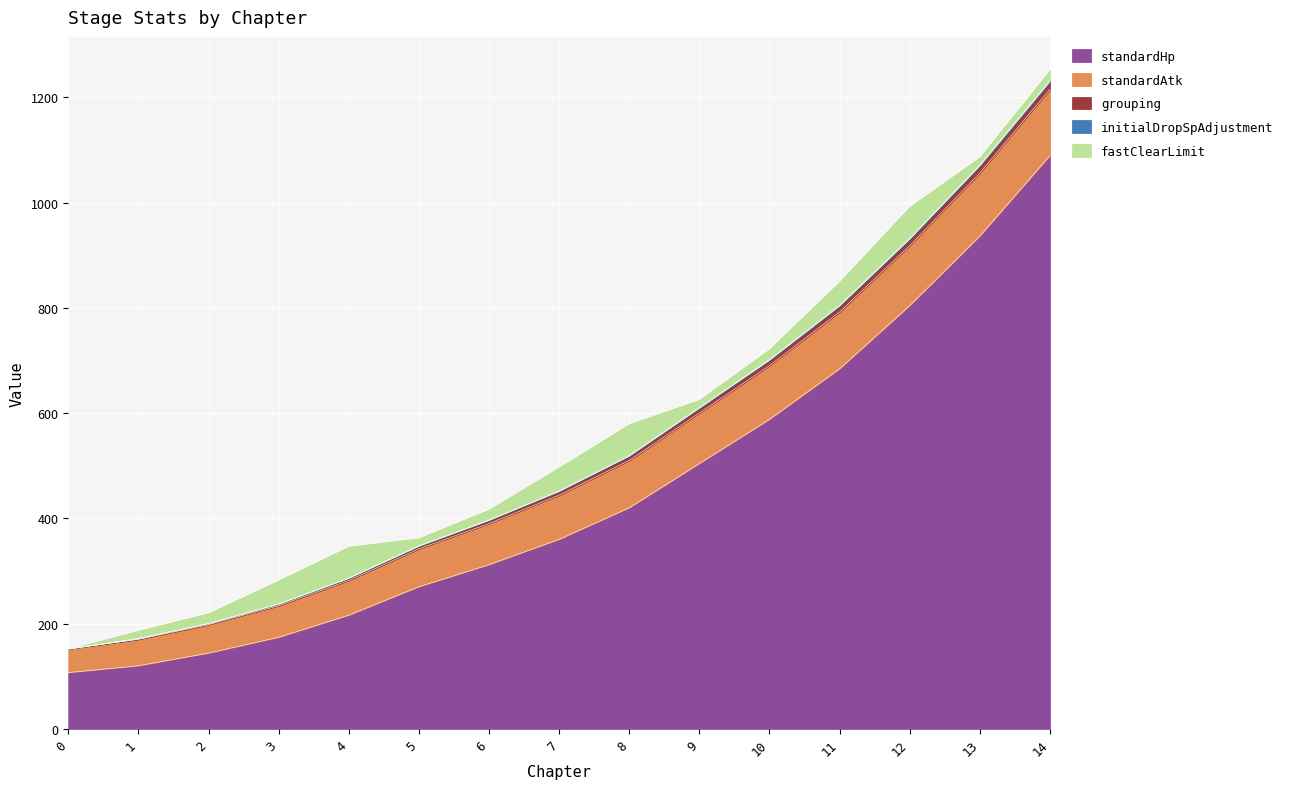

Is the value of initialDropSpAdjustment at 5 greater than the value of fastClearLimit at 1?

No